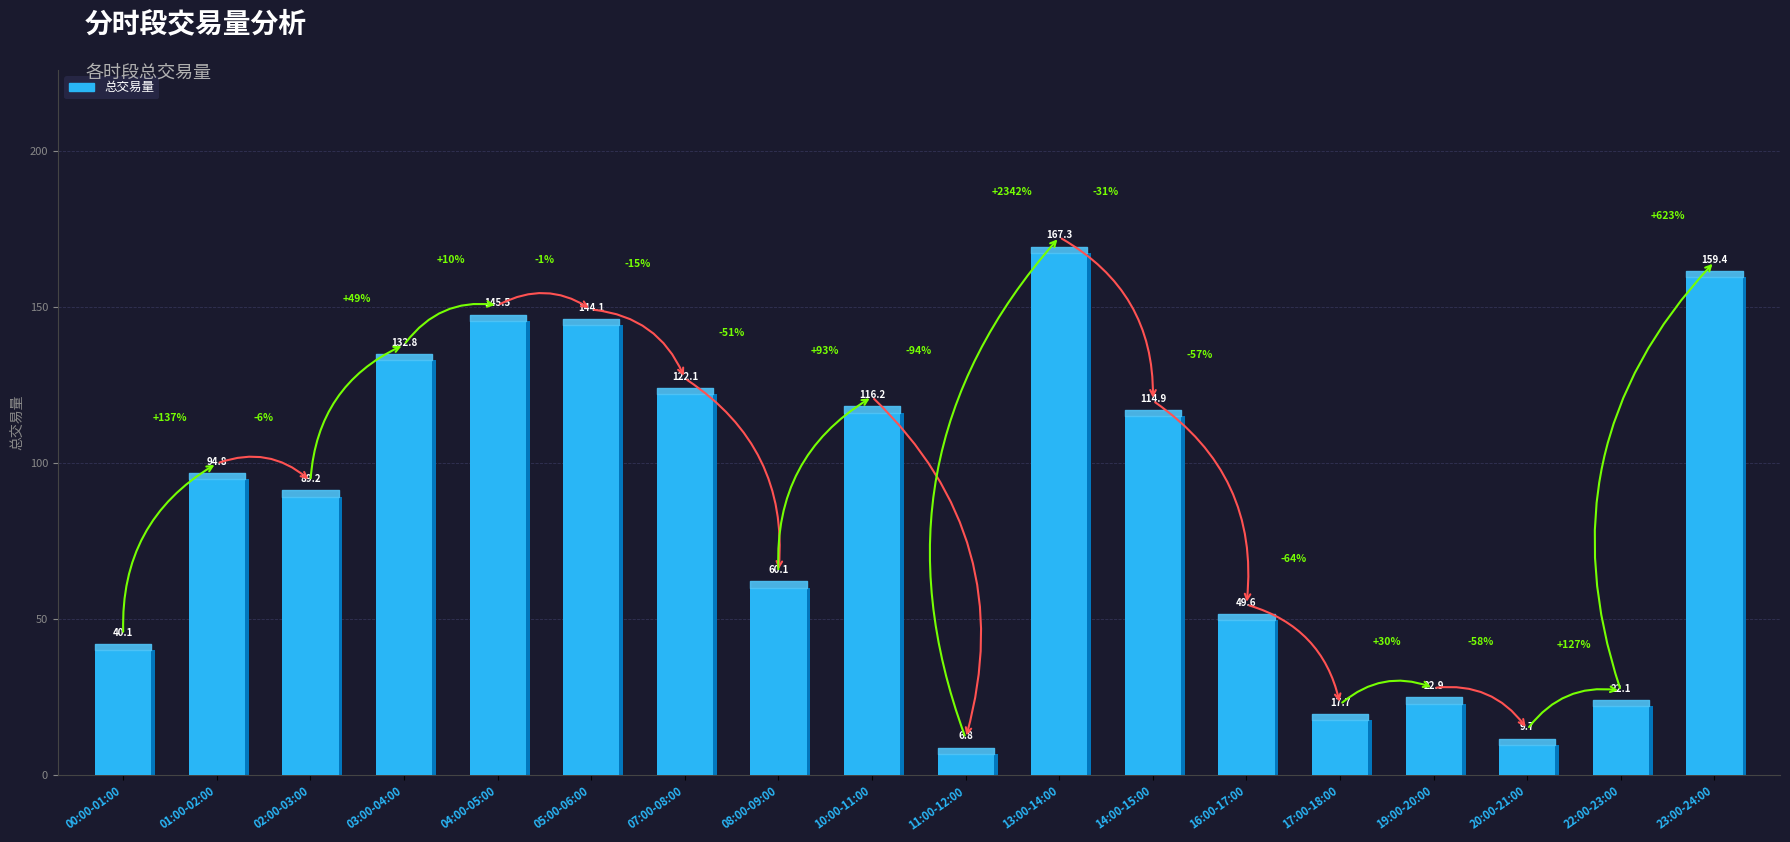

Rank the categories by value from highest to lowest.

13:00-14:00, 23:00-24:00, 04:00-05:00, 05:00-06:00, 03:00-04:00, 07:00-08:00, 10:00-11:00, 14:00-15:00, 01:00-02:00, 02:00-03:00, 08:00-09:00, 16:00-17:00, 00:00-01:00, 19:00-20:00, 22:00-23:00, 17:00-18:00, 20:00-21:00, 11:00-12:00